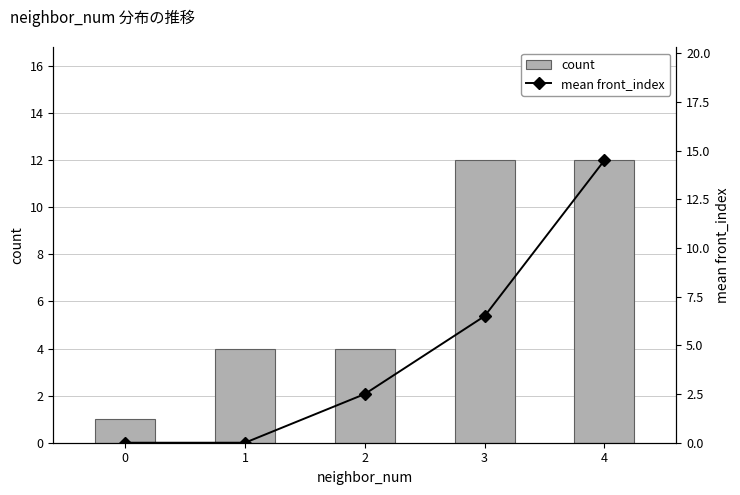

What value does the count series have at 2?

4